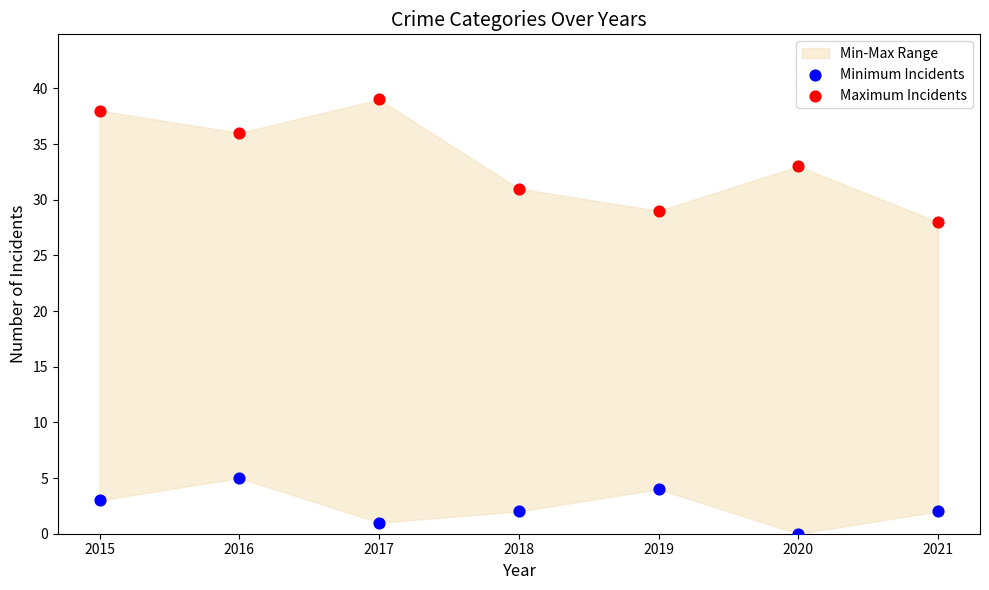

Which series contains the highest Y value?

Maximum Incidents